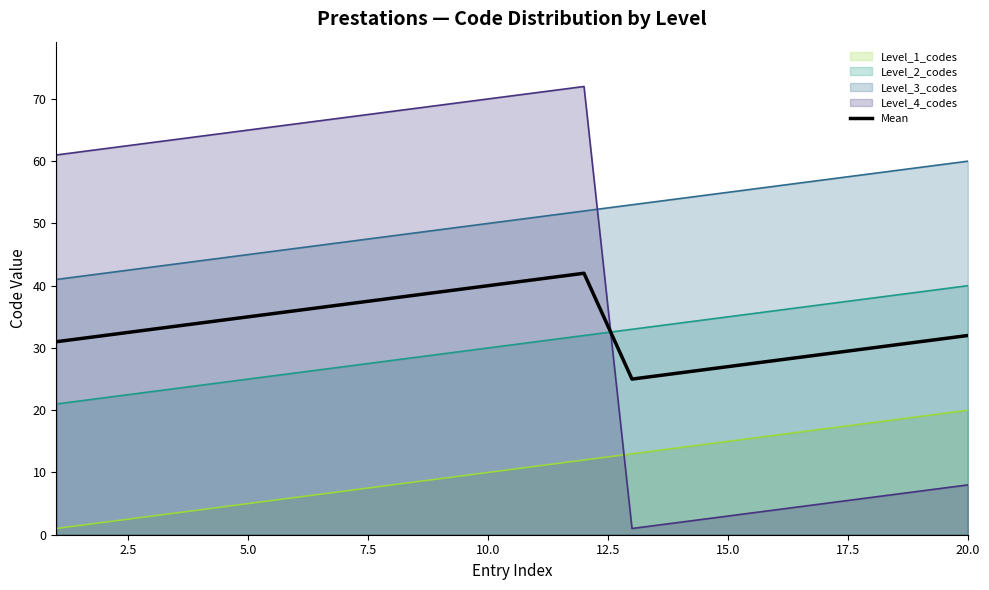

True or false: Level_4_codes has a value of 8 at 20.0.

True